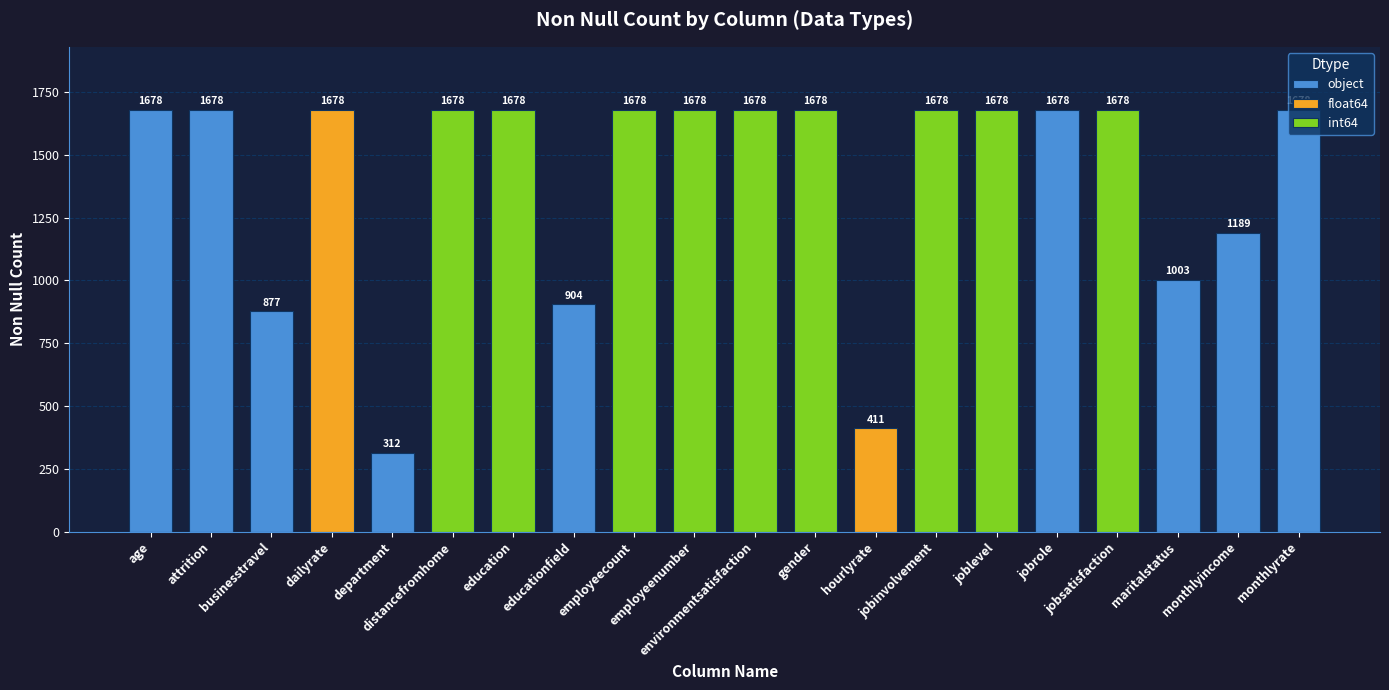

Approximately how many times larger is the value at monthlyincome compared to employeecount?

0.7